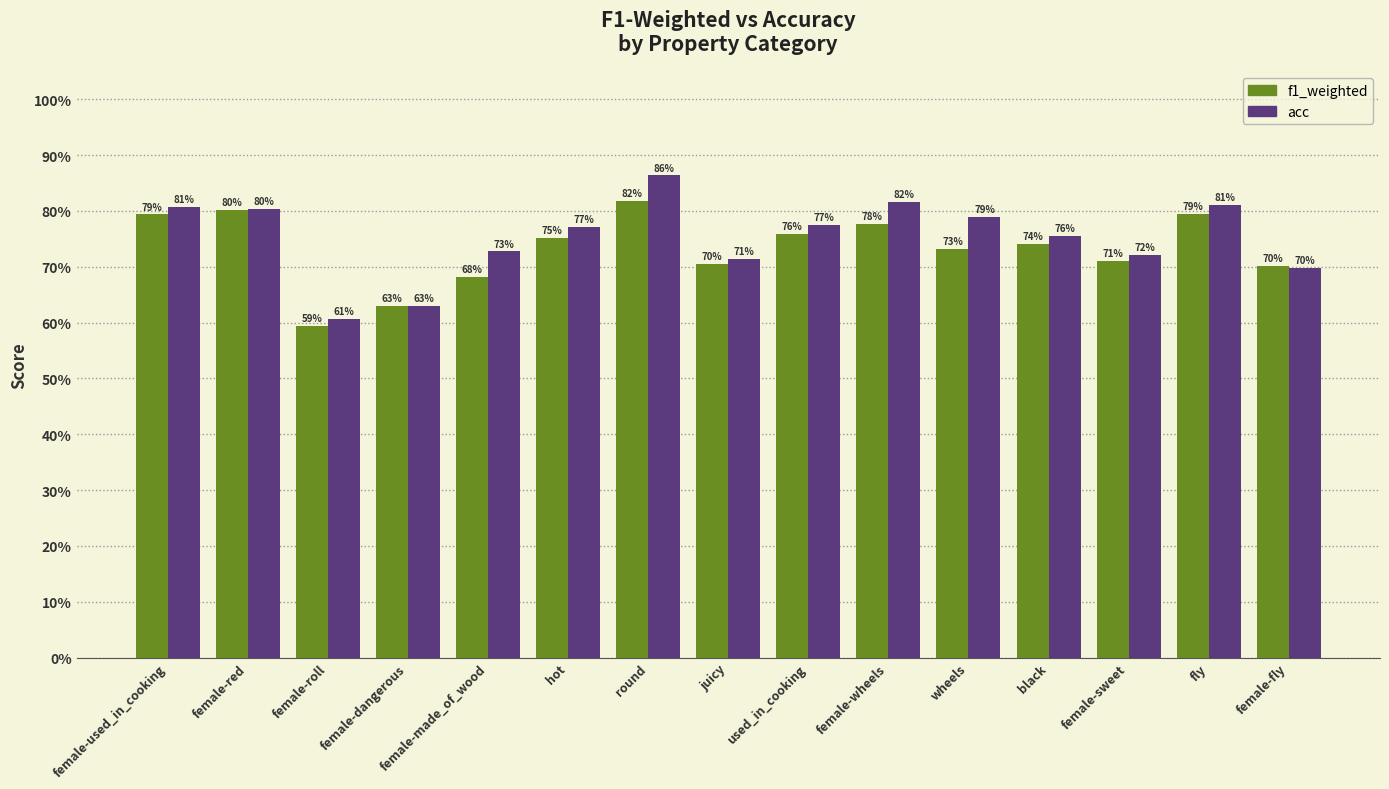

What are all the series names shown in the legend?

f1_weighted, acc